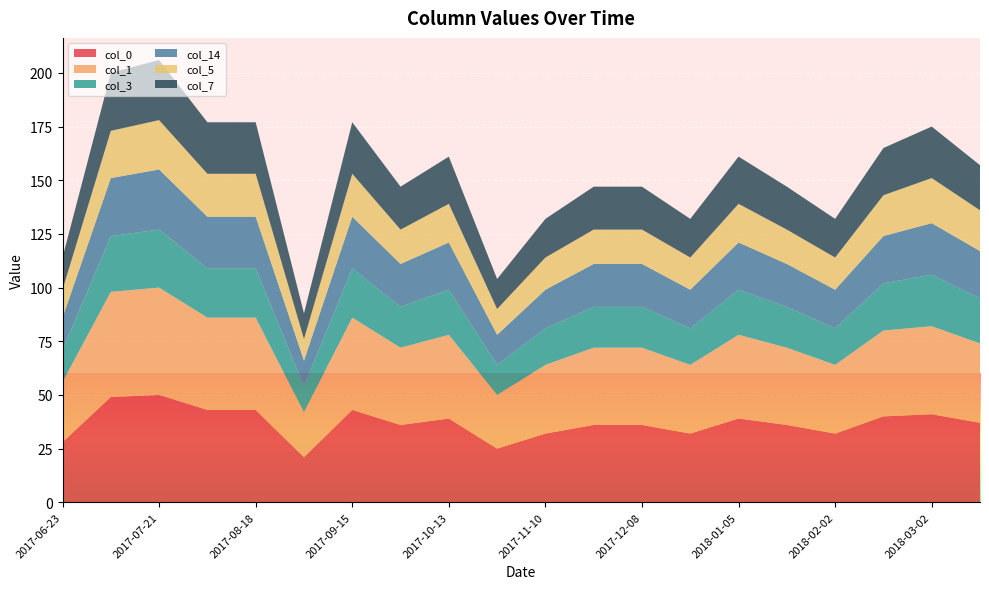

Reading left to right, list all the values displayed in this chart.

col_0: 2017-06-23=28	2017-07-07=49	2017-07-21=50	2017-08-04=43	2017-08-18=43	2017-09-01=21	2017-09-15=43	2017-09-29=36	2017-10-13=39	2017-10-27=25	2017-11-10=32	2017-11-24=36	2017-12-08=36	2017-12-22=32	2018-01-05=39	2018-01-19=36	2018-02-02=32	2018-02-16=40	2018-03-02=41	2018-03-16=37
col_1: 2017-06-23=28	2017-07-07=49	2017-07-21=50	2017-08-04=43	2017-08-18=43	2017-09-01=21	2017-09-15=43	2017-09-29=36	2017-10-13=39	2017-10-27=25	2017-11-10=32	2017-11-24=36	2017-12-08=36	2017-12-22=32	2018-01-05=39	2018-01-19=36	2018-02-02=32	2018-02-16=40	2018-03-02=41	2018-03-16=37
col_3: 2017-06-23=15	2017-07-07=26	2017-07-21=27	2017-08-04=23	2017-08-18=23	2017-09-01=12	2017-09-15=23	2017-09-29=19	2017-10-13=21	2017-10-27=14	2017-11-10=17	2017-11-24=19	2017-12-08=19	2017-12-22=17	2018-01-05=21	2018-01-19=19	2018-02-02=17	2018-02-16=22	2018-03-02=24	2018-03-16=21
col_14: 2017-06-23=15	2017-07-07=27	2017-07-21=28	2017-08-04=24	2017-08-18=24	2017-09-01=12	2017-09-15=24	2017-09-29=20	2017-10-13=22	2017-10-27=14	2017-11-10=18	2017-11-24=20	2017-12-08=20	2017-12-22=18	2018-01-05=22	2018-01-19=20	2018-02-02=18	2018-02-16=22	2018-03-02=24	2018-03-16=22
col_5: 2017-06-23=13	2017-07-07=22	2017-07-21=23	2017-08-04=20	2017-08-18=20	2017-09-01=10	2017-09-15=20	2017-09-29=16	2017-10-13=18	2017-10-27=12	2017-11-10=15	2017-11-24=16	2017-12-08=16	2017-12-22=15	2018-01-05=18	2018-01-19=16	2018-02-02=15	2018-02-16=19	2018-03-02=21	2018-03-16=19
col_7: 2017-06-23=15	2017-07-07=27	2017-07-21=28	2017-08-04=24	2017-08-18=24	2017-09-01=12	2017-09-15=24	2017-09-29=20	2017-10-13=22	2017-10-27=14	2017-11-10=18	2017-11-24=20	2017-12-08=20	2017-12-22=18	2018-01-05=22	2018-01-19=20	2018-02-02=18	2018-02-16=22	2018-03-02=24	2018-03-16=21